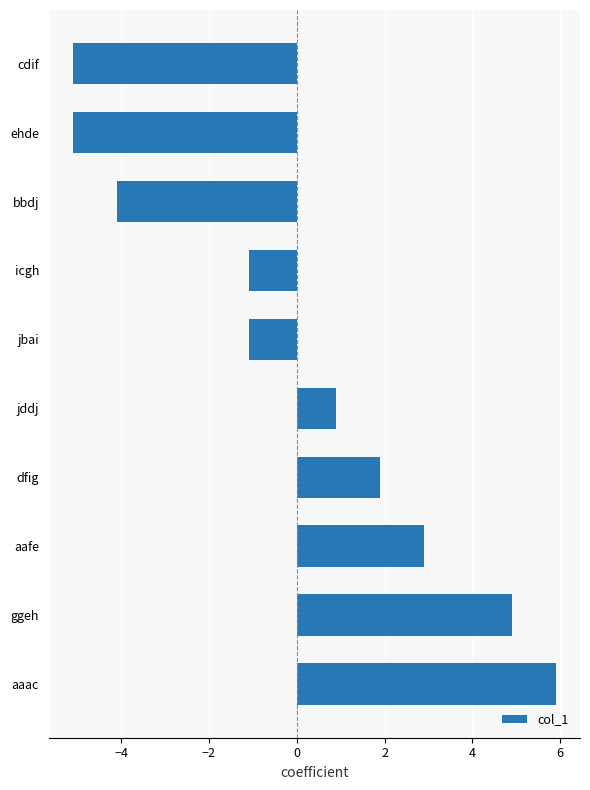

How many values are below zero?

5